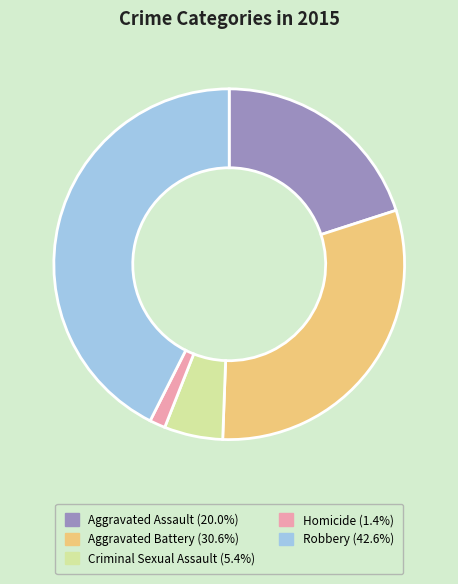

Is it true that Aggravated Battery is 31% of the pie?

True